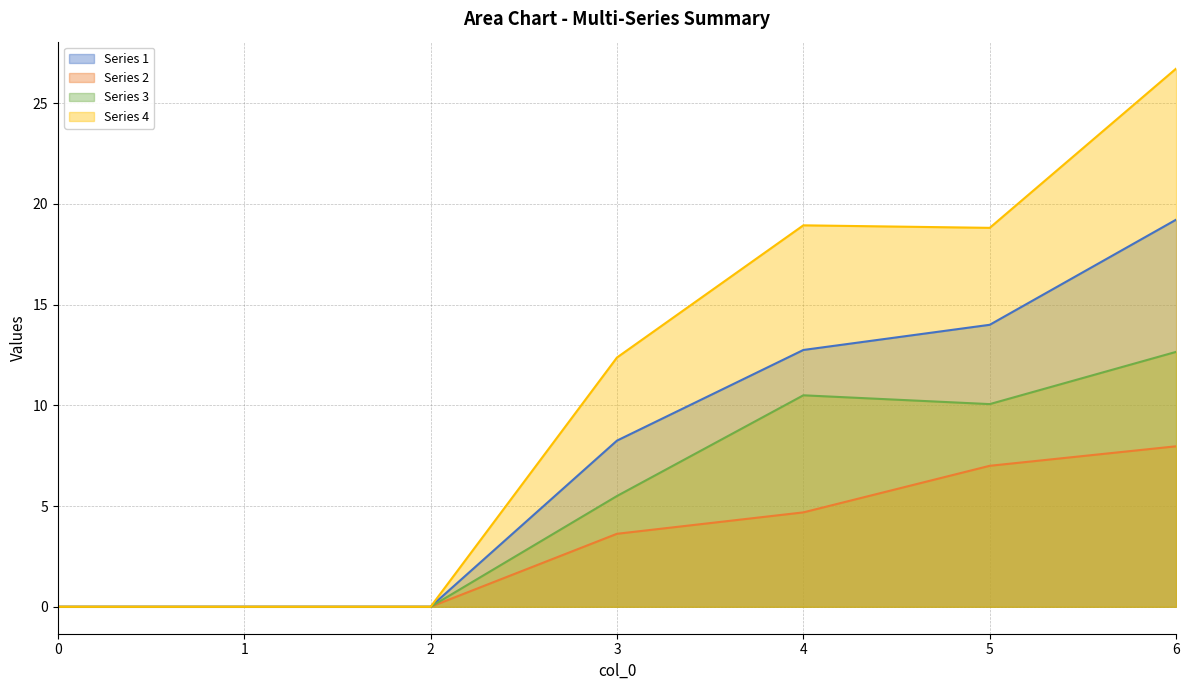

Reading left to right, extract all data points from this chart.

Series 1: 0.0	0.0	0.0	8.2	12.8	14.0	19.2
Series 2: 0.0	0.0	0.0	3.6	4.7	7.0	8.0
Series 3: 0.0	0.0	0.0	5.5	10.5	10.1	12.7
Series 4: 0.0	0.0	0.0	12.4	18.9	18.8	26.7